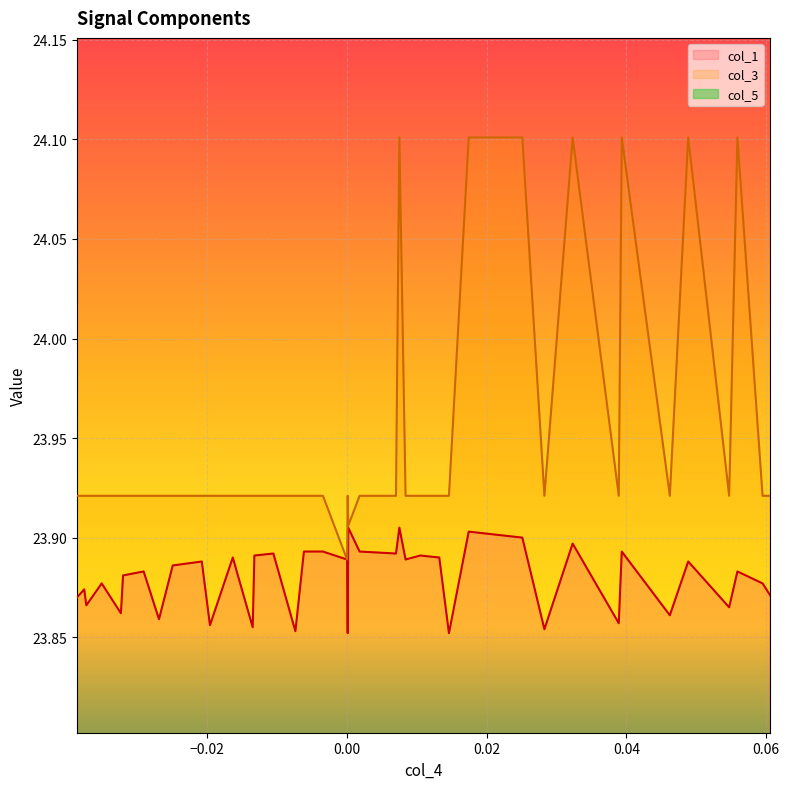

Which has a higher value, 27 or 18?

18